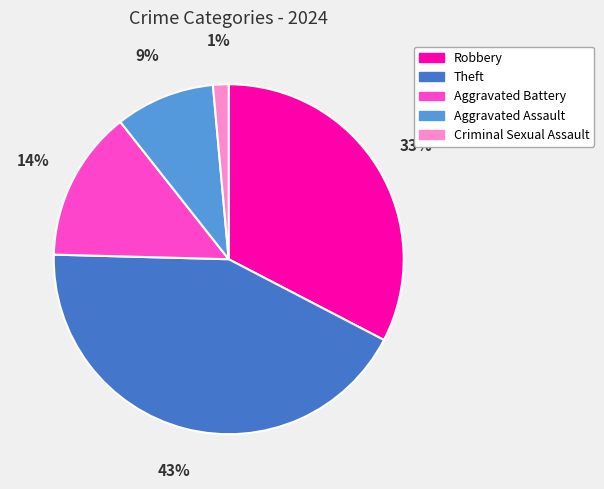

How many segments does this pie chart have?

5